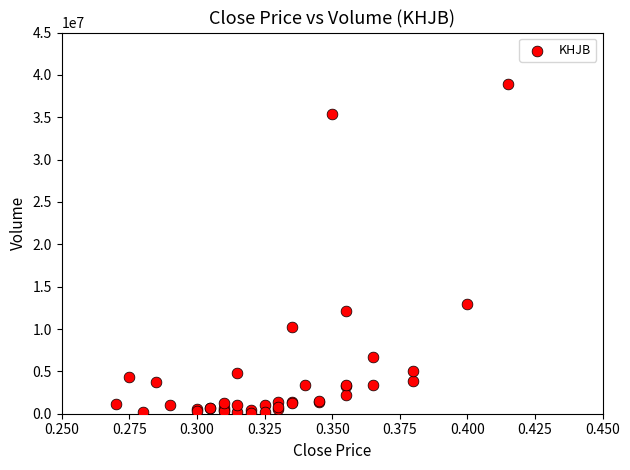

What Y value in the scatter plot is closest to 19517650?

12996900